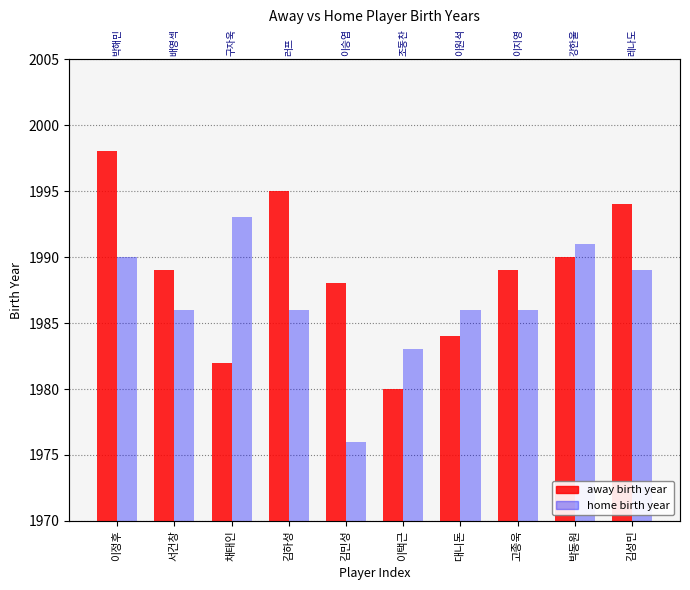

Reading right to left, transcribe all the data shown in this chart.

away birth year: 김성민=1994	박동원=1990	고종욱=1989	대니돈=1984	이택근=1980	김민성=1988	김하성=1995	채태인=1982	서건창=1989	이정후=1998
home birth year: 김성민=1989	박동원=1991	고종욱=1986	대니돈=1986	이택근=1983	김민성=1976	김하성=1986	채태인=1993	서건창=1986	이정후=1990